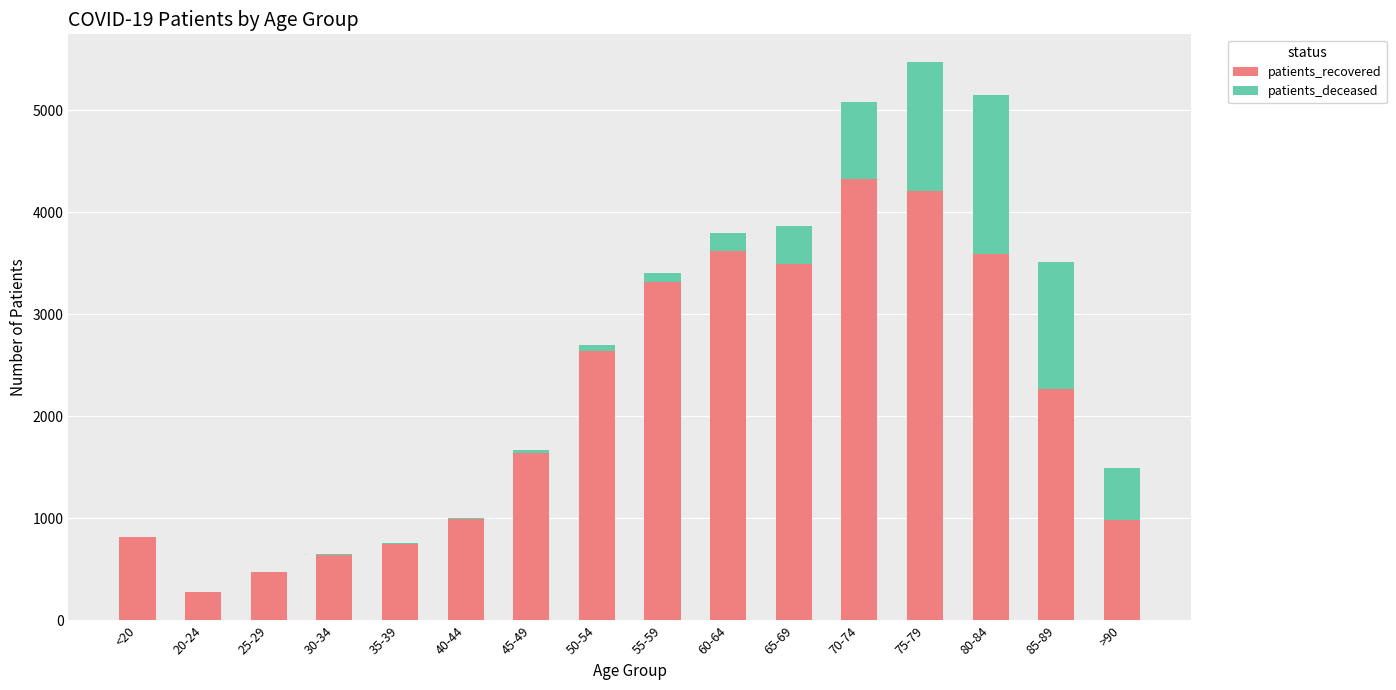

What is the highest value of the patients_recovered series?

4327